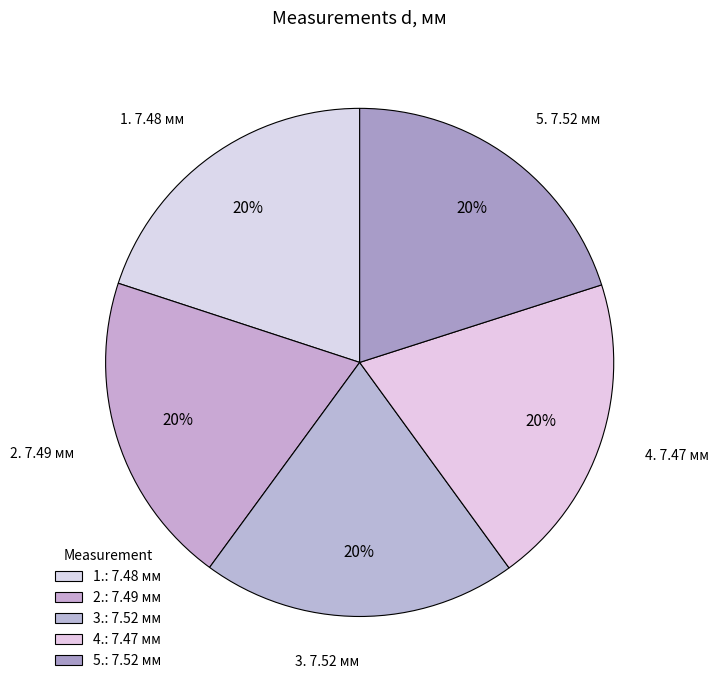

How many slices are in this pie chart?

5